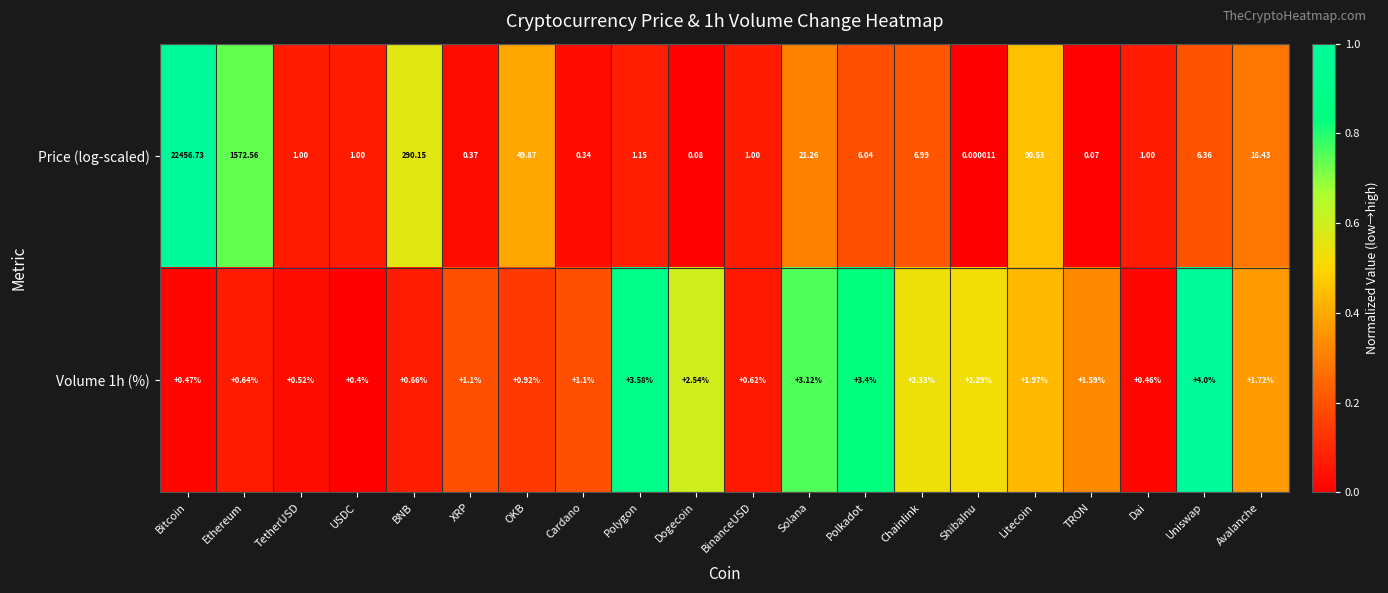

Where does the Price (log-scaled) series first go above 6?

Bitcoin